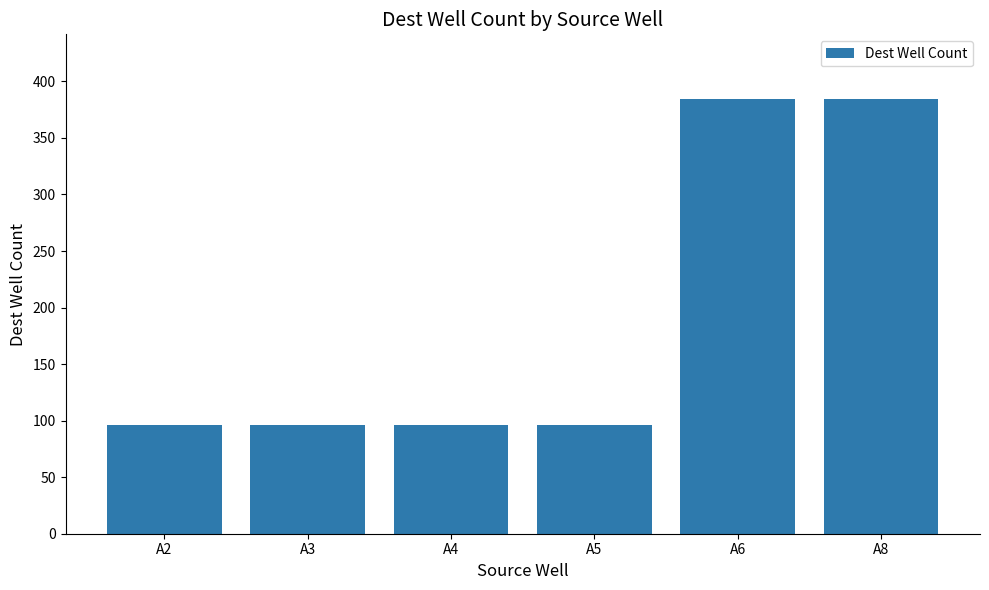

Reading right to left, what are all the values shown in this chart?

384	384	96	96	96	96